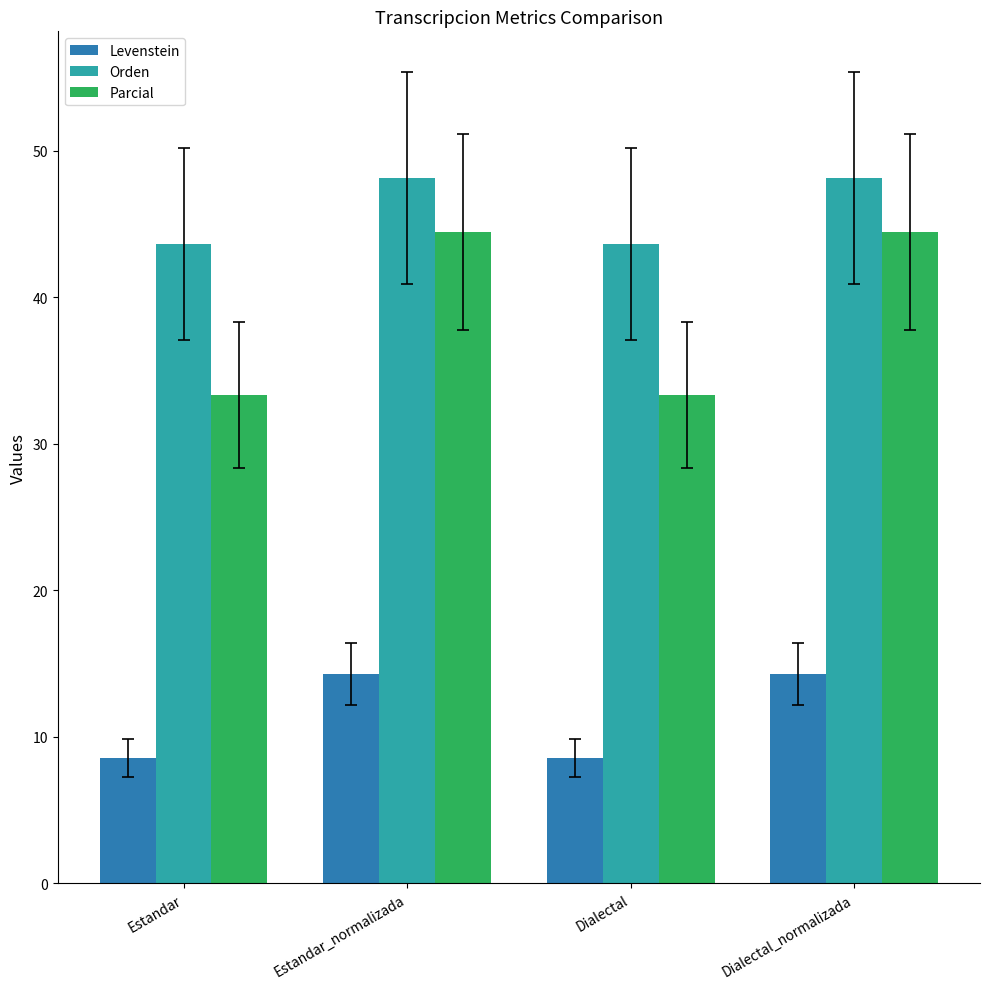

What is the value of the Levenstein bar at the 4th from the left?

14.3